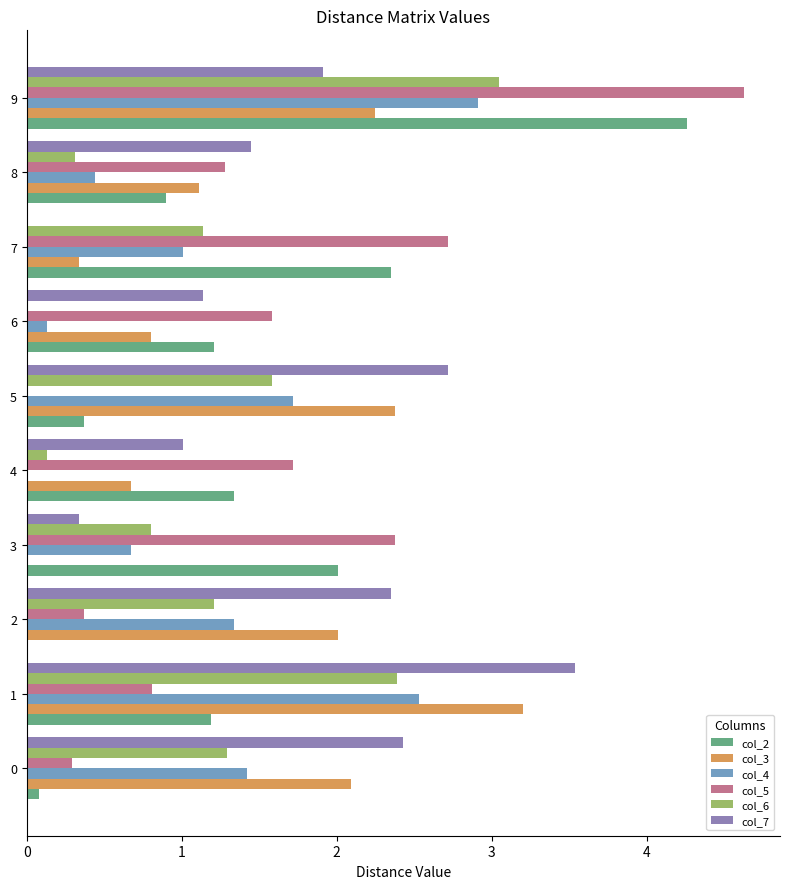

What is the sum of all col_4 values?

12.2